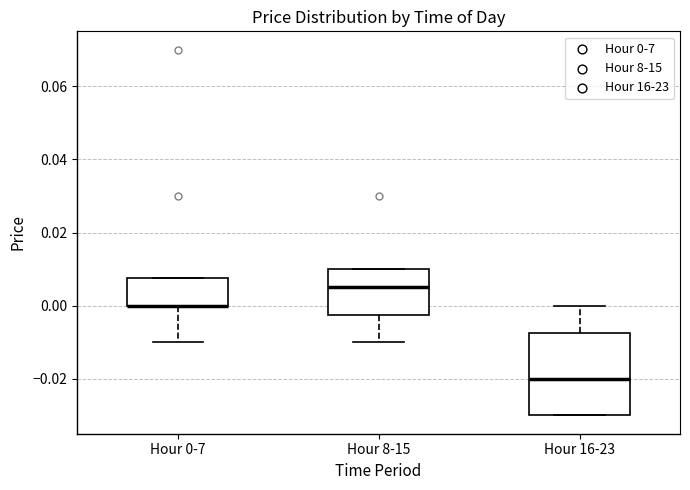

Reading left to right, read every box against the y-axis: the position of its median line, the range the box covers, and the ends of its whiskers. The values are not printed on the chart, so give them approximately, as read against the axis.

Hour 0-7: median 0.000 (drawn on the box's lower edge), box 0.000 to 0.008, whiskers -0.010 to 0.008
Hour 8-15: median 0.006, box -0.002 to 0.010, whiskers -0.010 to 0.010
Hour 16-23: median -0.020, box -0.030 to -0.008, whiskers -0.030 to 0.000